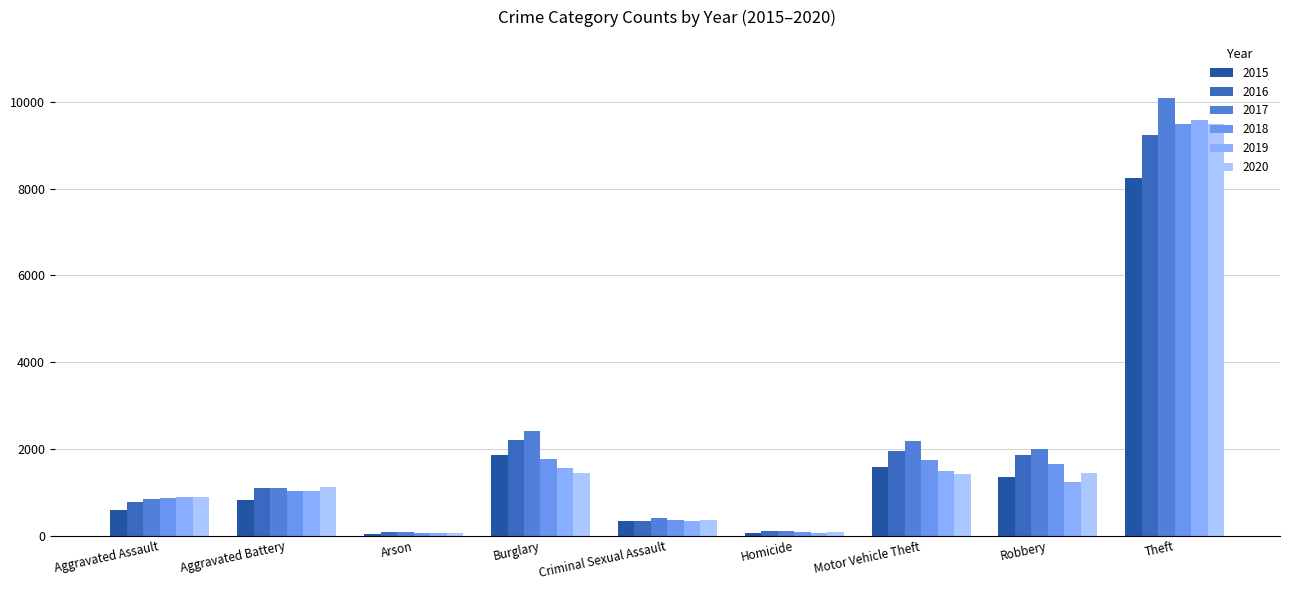

How many values in the 2017 series are below 1091?

4